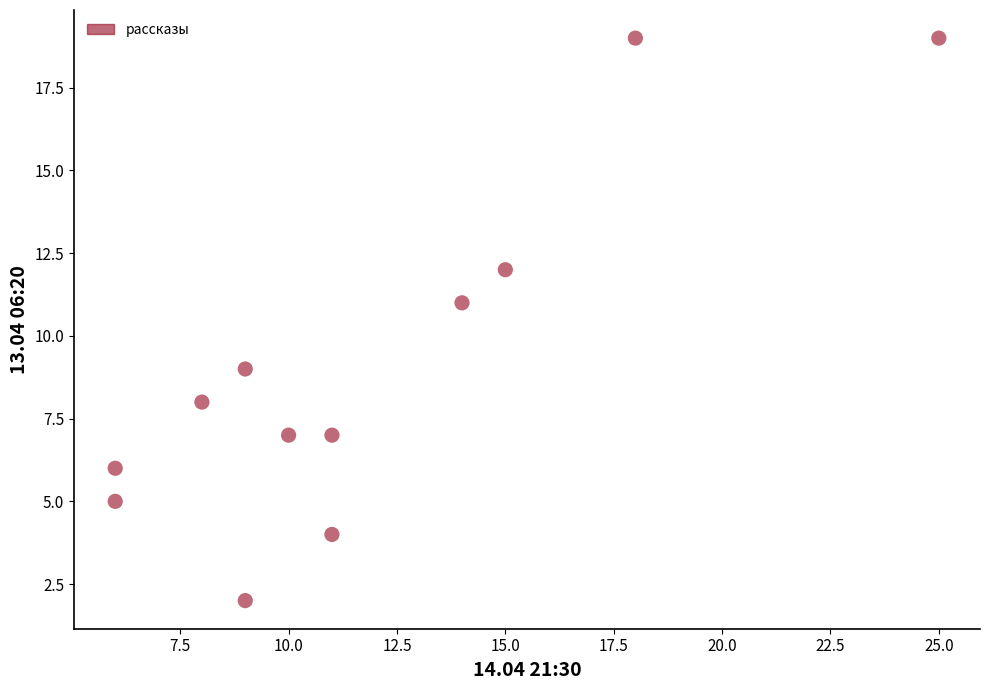

What is the range of Y values (max minus min)?

17